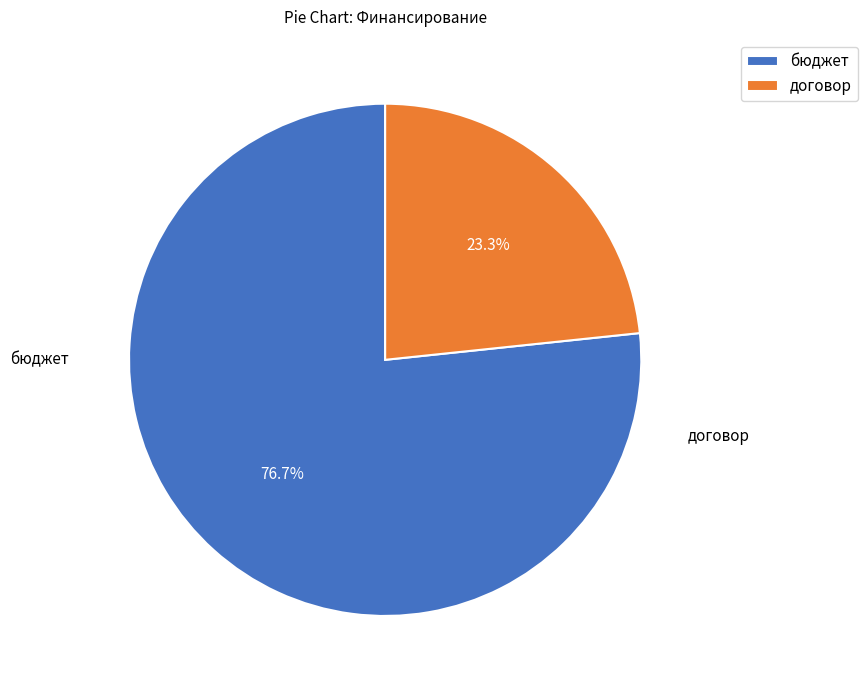

Which slice represents more than half of the pie?

бюджет